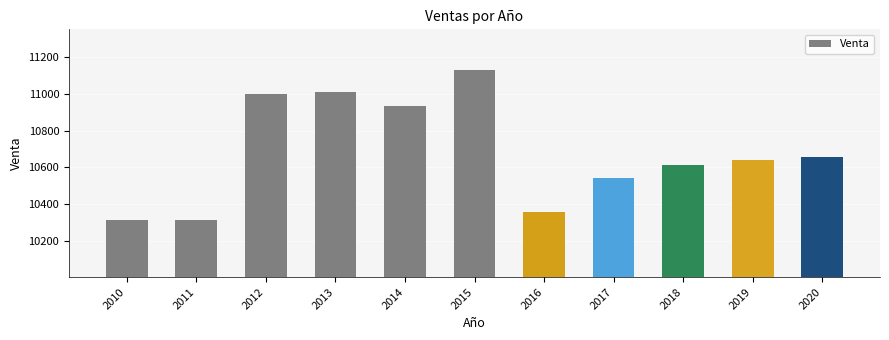

Between 2018 and 2017, which is larger?

2018